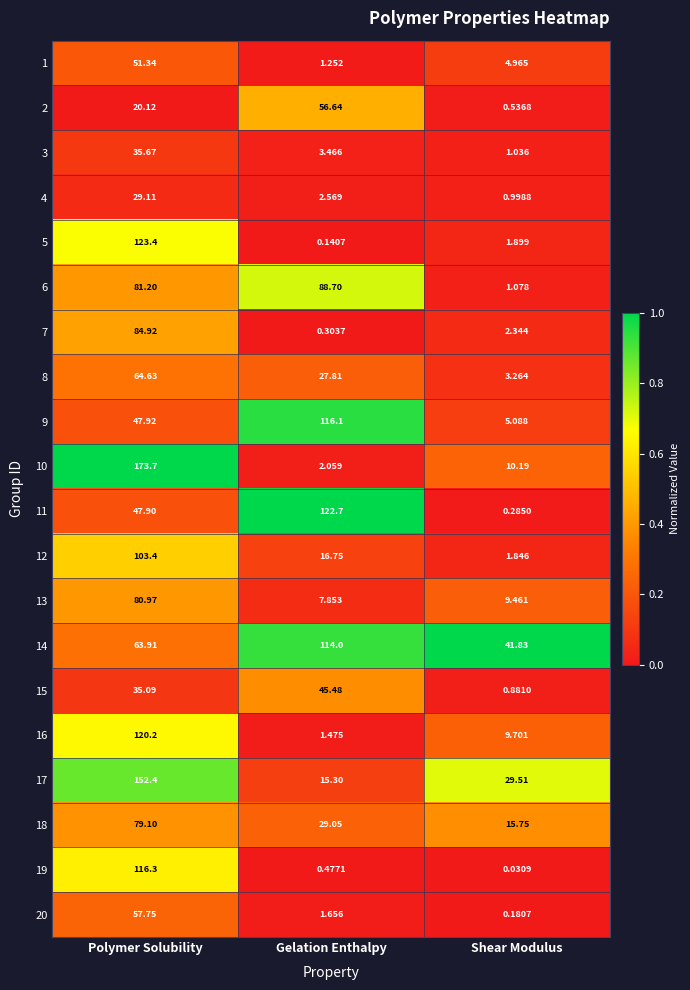

At which label does 2 reach its peak?

Gelation Enthalpy